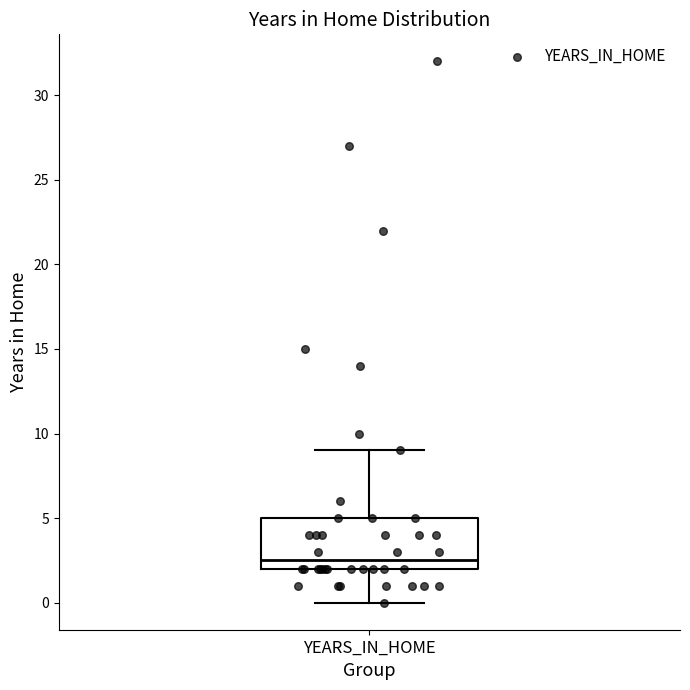

Read this box plot against the y-axis: the position of the median line, the range covered by the box, and the ends of both whiskers. The values are not printed on the chart, so give them approximately, as read against the axis.

median 2.5, box 2.0 to 5.0, whiskers 0.0 to 9.0